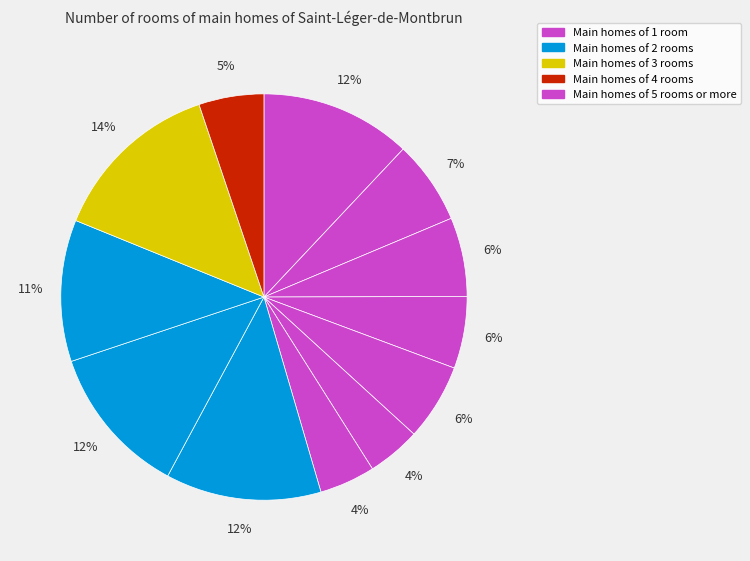

Does any single category account for the majority?

No